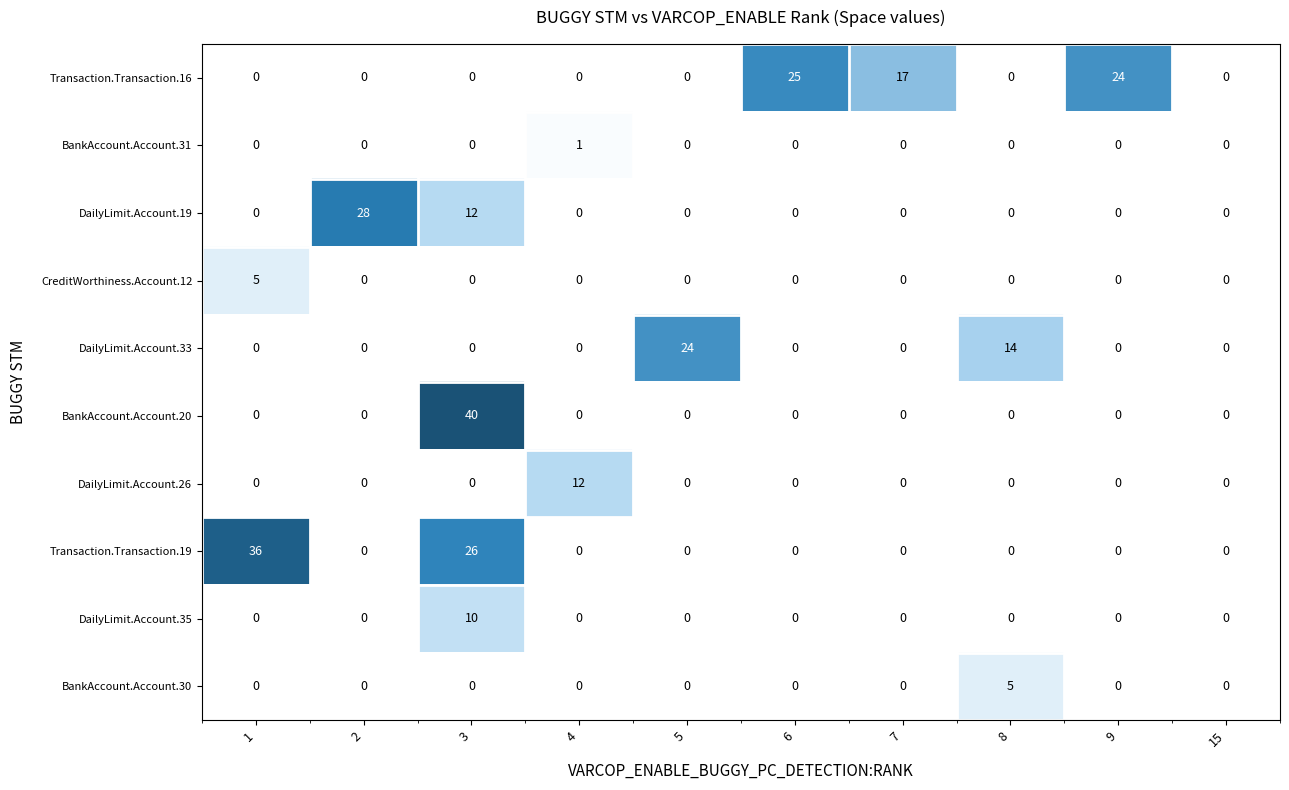

What is the total value across all series at 3?

88